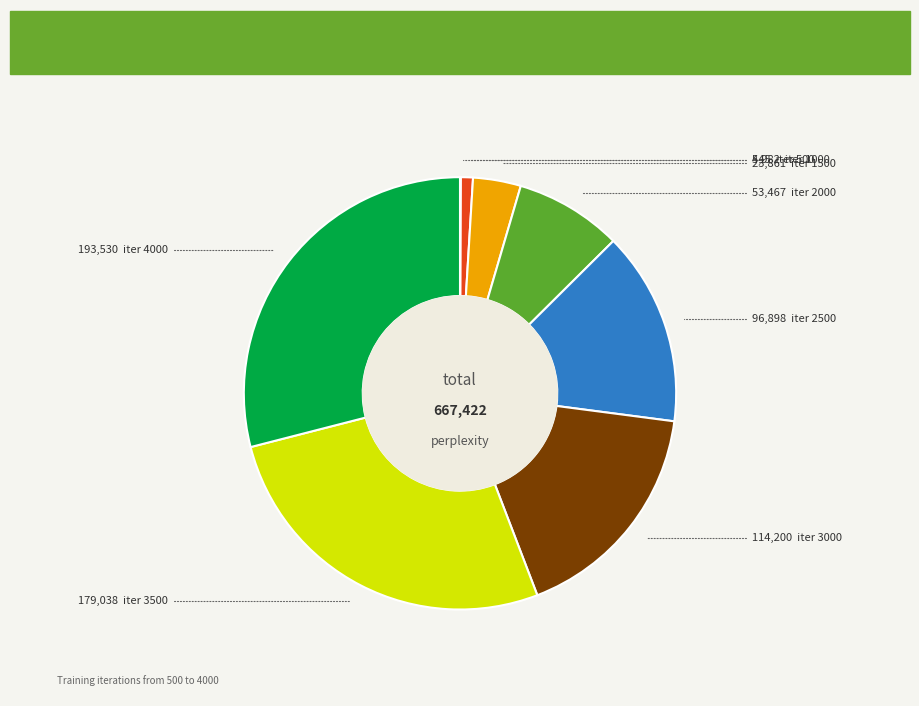

Is there a majority slice in this chart?

No